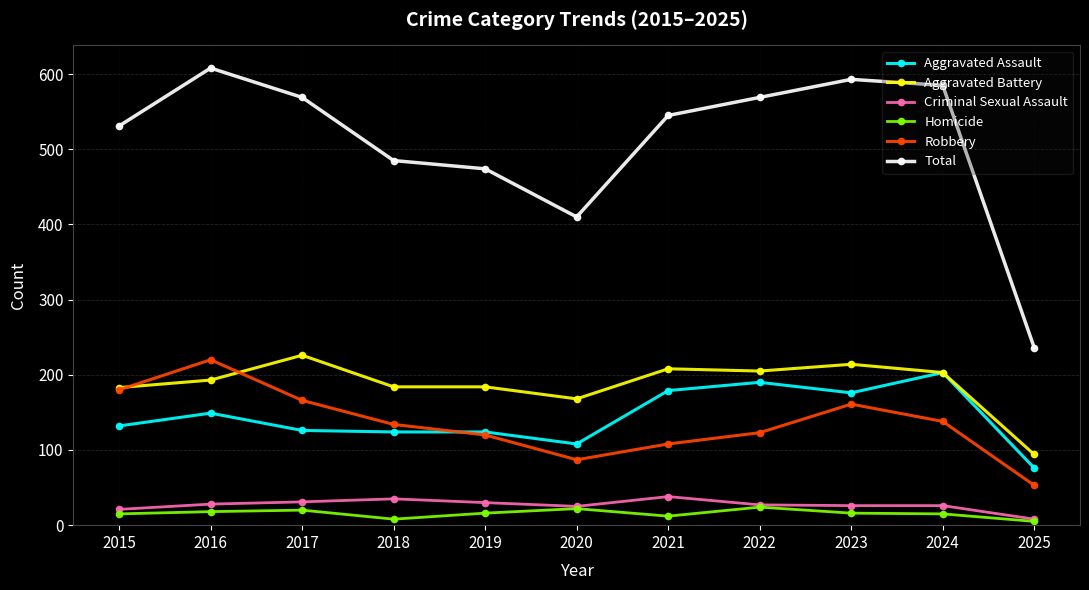

What is the minimum value shown in the chart?

5